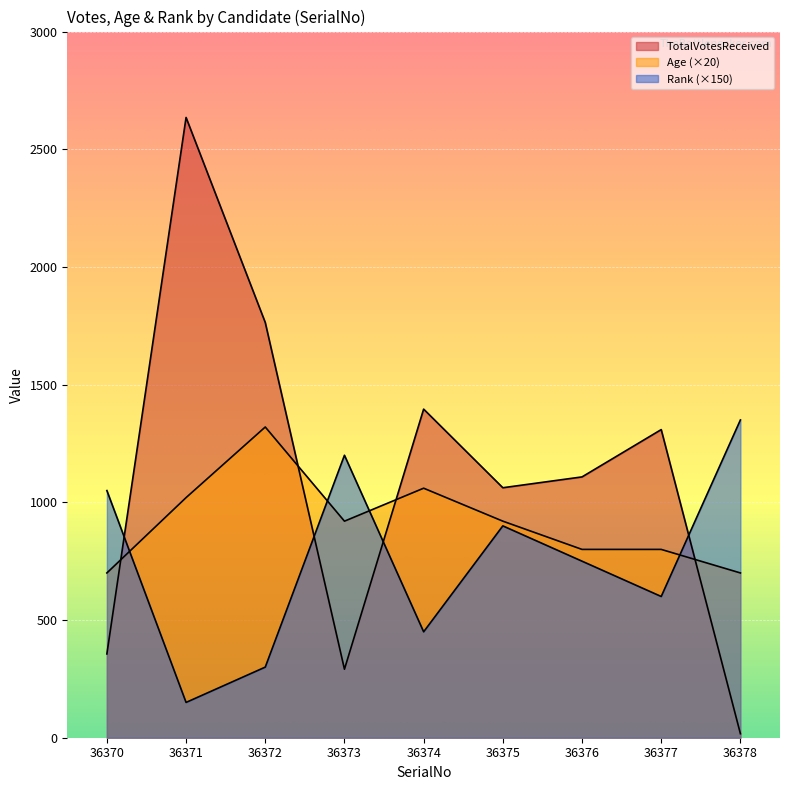

Reading right to left, extract all data points from this chart.

TotalVotesReceived: 36378=17	36377=1309	36376=1108	36375=1062	36374=1396	36373=291	36372=1764	36371=2635	36370=356
Age: 36378=700	36377=800	36376=800	36375=920	36374=1060	36373=920	36372=1320	36371=1020	36370=700
Rank: 36378=1350	36377=600	36376=750	36375=900	36374=450	36373=1200	36372=300	36371=150	36370=1050